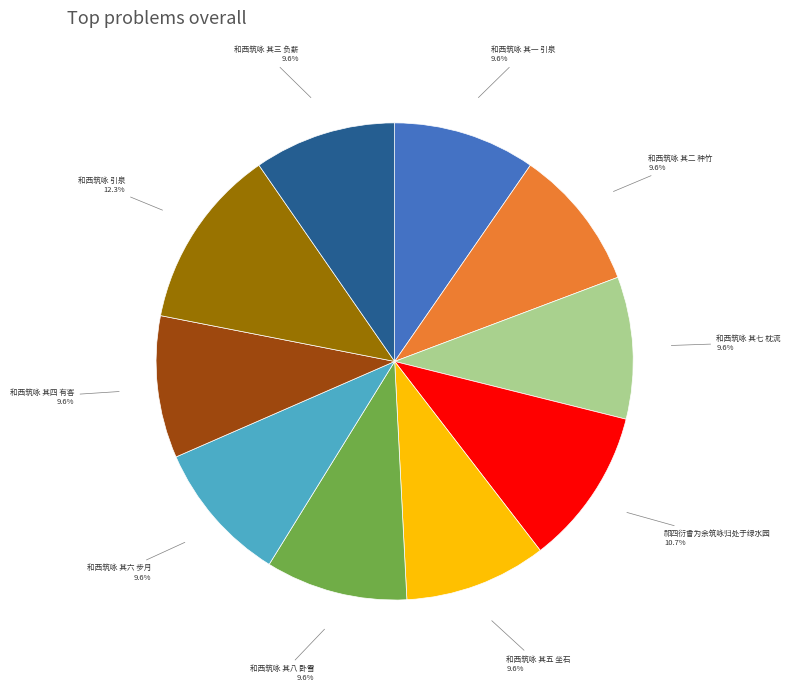

What percentage is NOT represented by 和西筑咏 其一 引泉?

90.4%